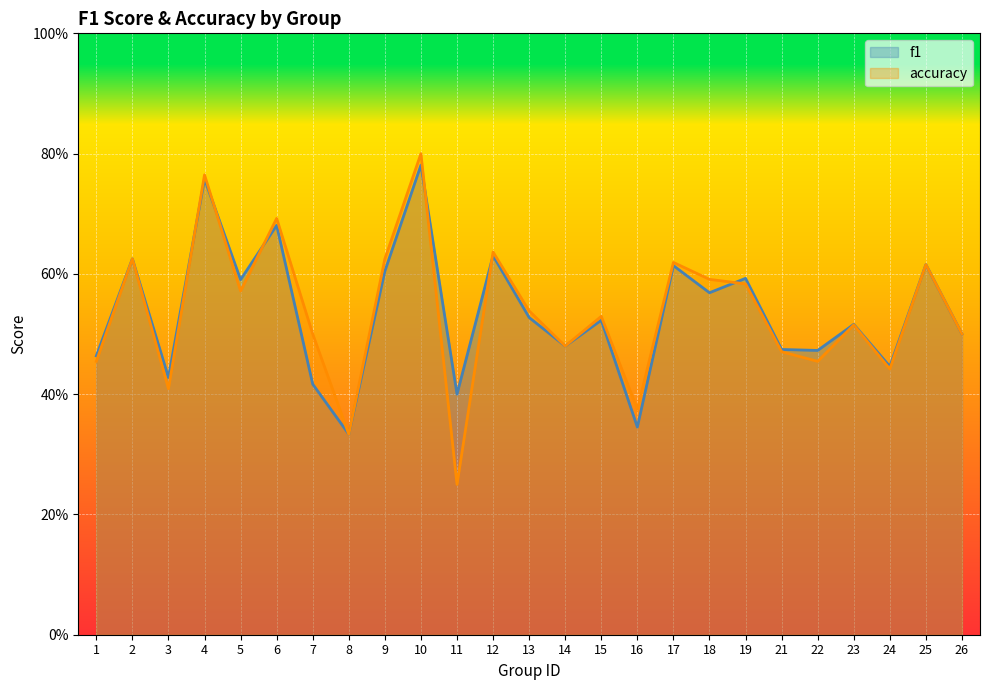

The value of f1 at 1 is 0.5. True or false?

True